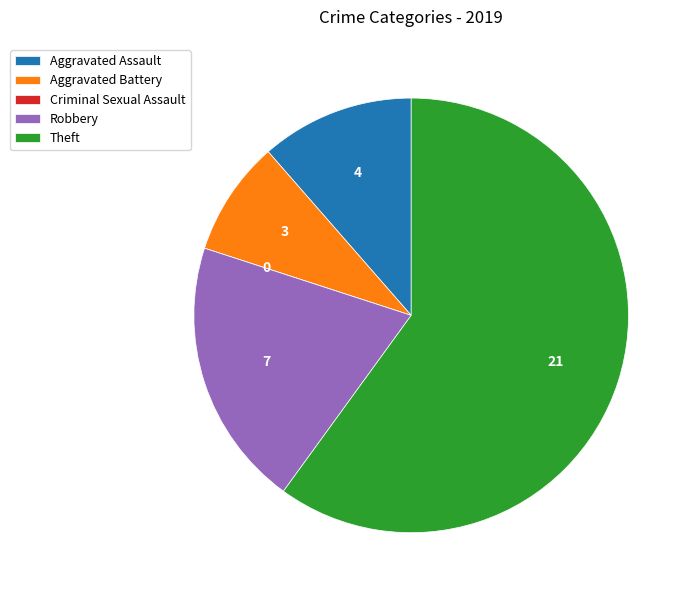

The Theft slice represents 66% of the pie. True or false?

False